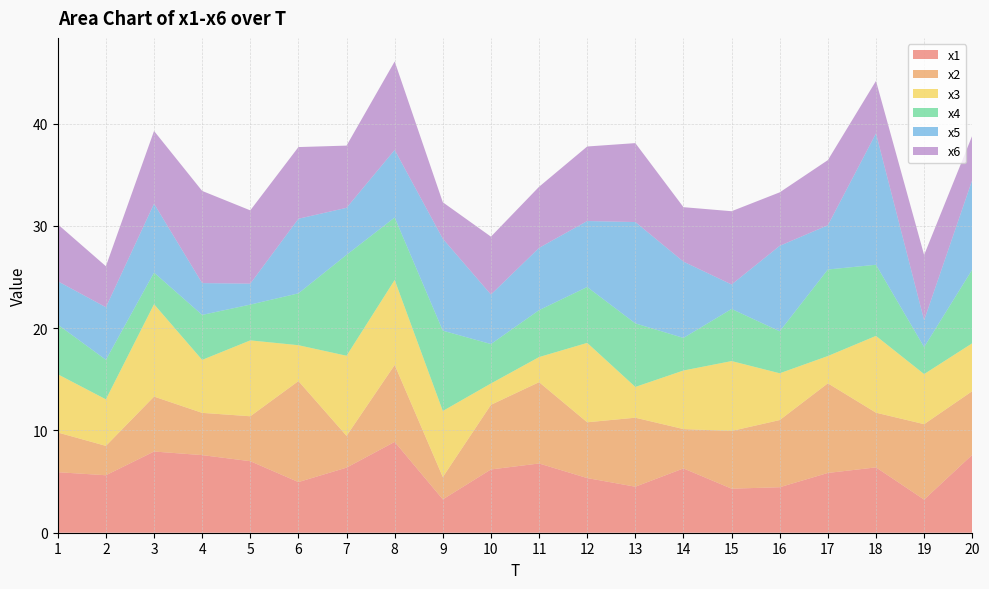

Reading left to right, transcribe all the data shown in this chart.

x1: 1=5.9	2=5.6	3=7.9	4=7.6	5=7.0	6=5.0	7=6.4	8=8.9	9=3.3	10=6.2	11=6.8	12=5.3	13=4.5	14=6.3	15=4.3	16=4.4	17=5.8	18=6.4	19=3.2	20=7.6
x2: 1=3.9	2=2.9	3=5.4	4=4.1	5=4.4	6=9.9	7=3.1	8=7.5	9=2.2	10=6.3	11=8.0	12=5.5	13=6.7	14=3.8	15=5.6	16=6.6	17=8.8	18=5.3	19=7.4	20=6.2
x3: 1=5.7	2=4.5	3=9.0	4=5.2	5=7.4	6=3.5	7=7.8	8=8.3	9=6.5	10=2.1	11=2.5	12=7.8	13=3.0	14=5.7	15=6.8	16=4.6	17=2.7	18=7.5	19=4.9	20=4.7
x4: 1=4.9	2=3.9	3=3.1	4=4.4	5=3.5	6=5.1	7=9.9	8=6.1	9=7.9	10=3.9	11=4.6	12=5.5	13=6.2	14=3.2	15=5.1	16=4.1	17=8.5	18=7.0	19=2.6	20=7.2
x5: 1=4.2	2=5.1	3=6.7	4=3.1	5=2.0	6=7.3	7=4.6	8=6.6	9=9.0	10=4.8	11=6.1	12=6.4	13=9.9	14=7.5	15=2.4	16=8.4	17=4.3	18=12.8	19=2.6	20=8.8
x6: 1=5.6	2=4.0	3=7.1	4=9.0	5=7.2	6=7.0	7=6.1	8=8.6	9=3.6	10=5.7	11=6.0	12=7.3	13=7.7	14=5.3	15=7.2	16=5.2	17=6.4	18=5.1	19=6.4	20=4.3